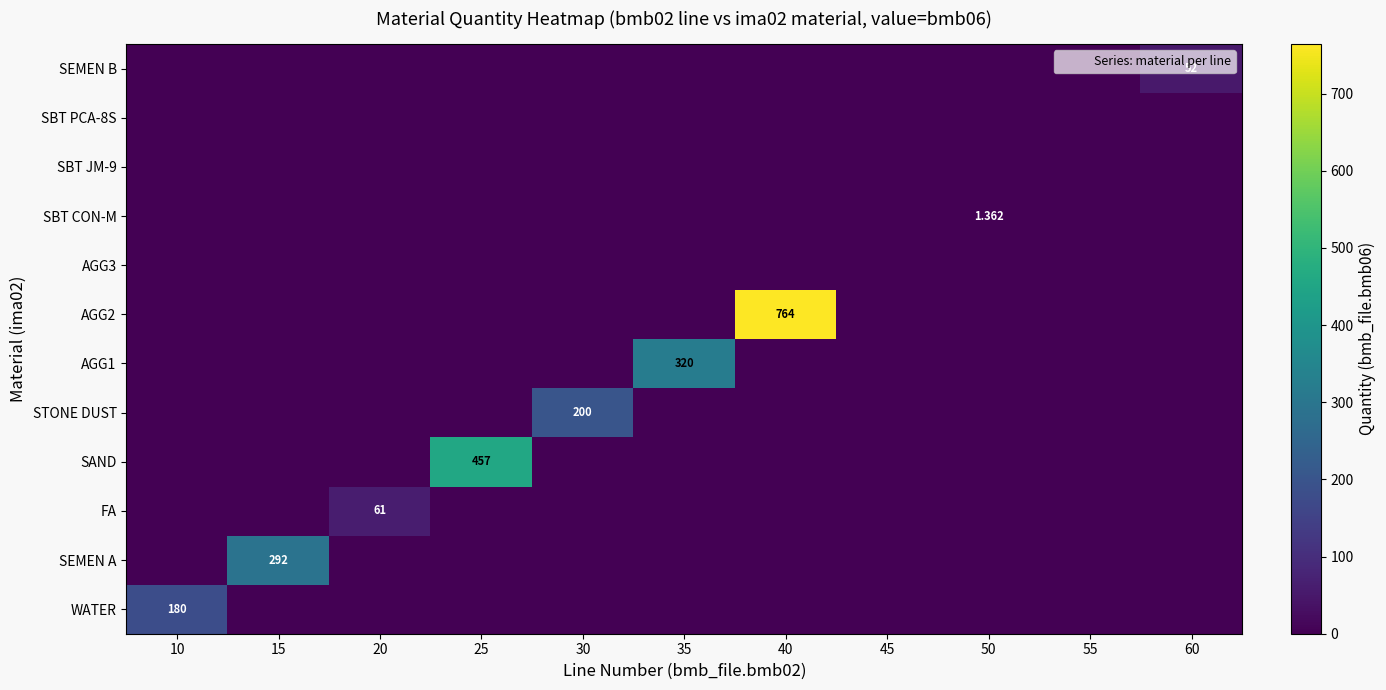

At how many categories does at least one series exceed 562?

1